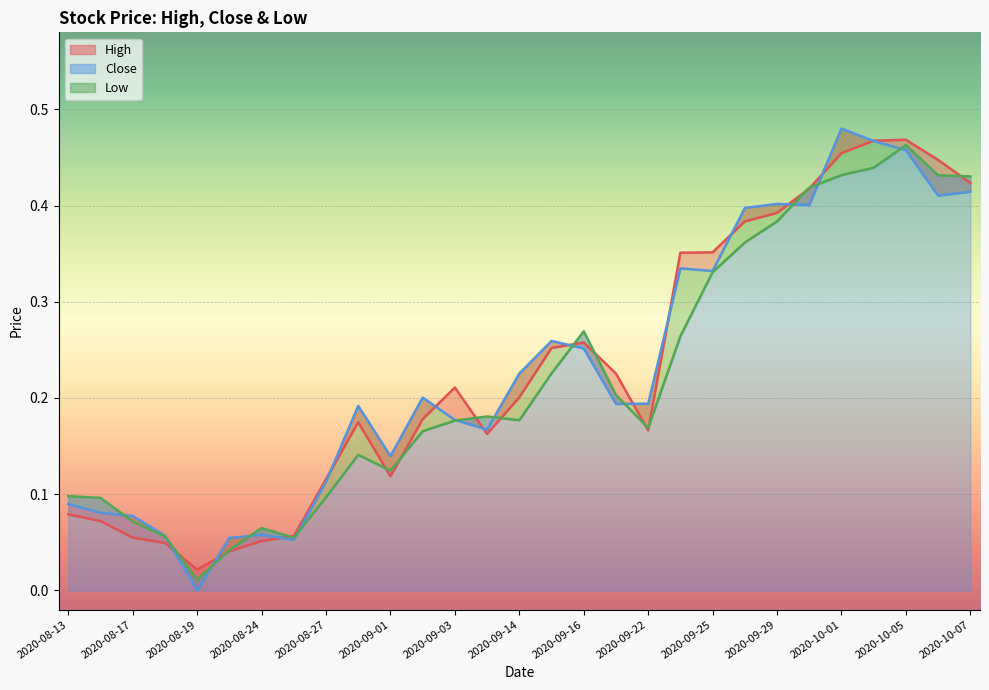

Reading left to right, transcribe all the data shown in this chart.

High: 2020-08-13=0.1	2020-08-14=0.1	2020-08-17=0.1	2020-08-18=0.0	2020-08-19=0.0	2020-08-21=0.0	2020-08-24=0.1	2020-08-25=0.1	2020-08-27=0.1	2020-08-28=0.2	2020-09-01=0.1	2020-09-02=0.2	2020-09-03=0.2	2020-09-09=0.2	2020-09-14=0.2	2020-09-15=0.3	2020-09-16=0.3	2020-09-18=0.2	2020-09-22=0.2	2020-09-24=0.4	2020-09-25=0.4	2020-09-28=0.4	2020-09-29=0.4	2020-09-30=0.4	2020-10-01=0.5	2020-10-02=0.5	2020-10-05=0.5	2020-10-06=0.4	2020-10-07=0.4
Close: 2020-08-13=0.1	2020-08-14=0.1	2020-08-17=0.1	2020-08-18=0.1	2020-08-19=0.0	2020-08-21=0.1	2020-08-24=0.1	2020-08-25=0.1	2020-08-27=0.1	2020-08-28=0.2	2020-09-01=0.1	2020-09-02=0.2	2020-09-03=0.2	2020-09-09=0.2	2020-09-14=0.2	2020-09-15=0.3	2020-09-16=0.3	2020-09-18=0.2	2020-09-22=0.2	2020-09-24=0.3	2020-09-25=0.3	2020-09-28=0.4	2020-09-29=0.4	2020-09-30=0.4	2020-10-01=0.5	2020-10-02=0.5	2020-10-05=0.5	2020-10-06=0.4	2020-10-07=0.4
Low: 2020-08-13=0.1	2020-08-14=0.1	2020-08-17=0.1	2020-08-18=0.1	2020-08-19=0.0	2020-08-21=0.0	2020-08-24=0.1	2020-08-25=0.1	2020-08-27=0.1	2020-08-28=0.1	2020-09-01=0.1	2020-09-02=0.2	2020-09-03=0.2	2020-09-09=0.2	2020-09-14=0.2	2020-09-15=0.2	2020-09-16=0.3	2020-09-18=0.2	2020-09-22=0.2	2020-09-24=0.3	2020-09-25=0.3	2020-09-28=0.4	2020-09-29=0.4	2020-09-30=0.4	2020-10-01=0.4	2020-10-02=0.4	2020-10-05=0.5	2020-10-06=0.4	2020-10-07=0.4